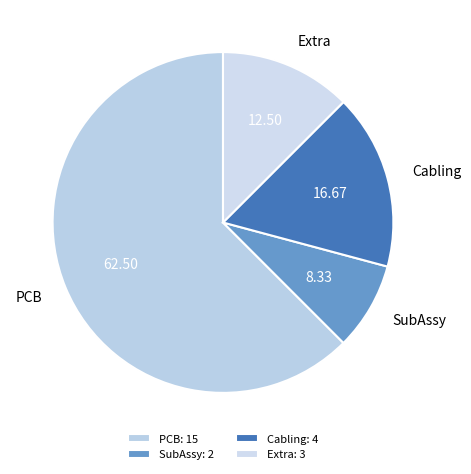

Is Cabling the majority of the pie?

No